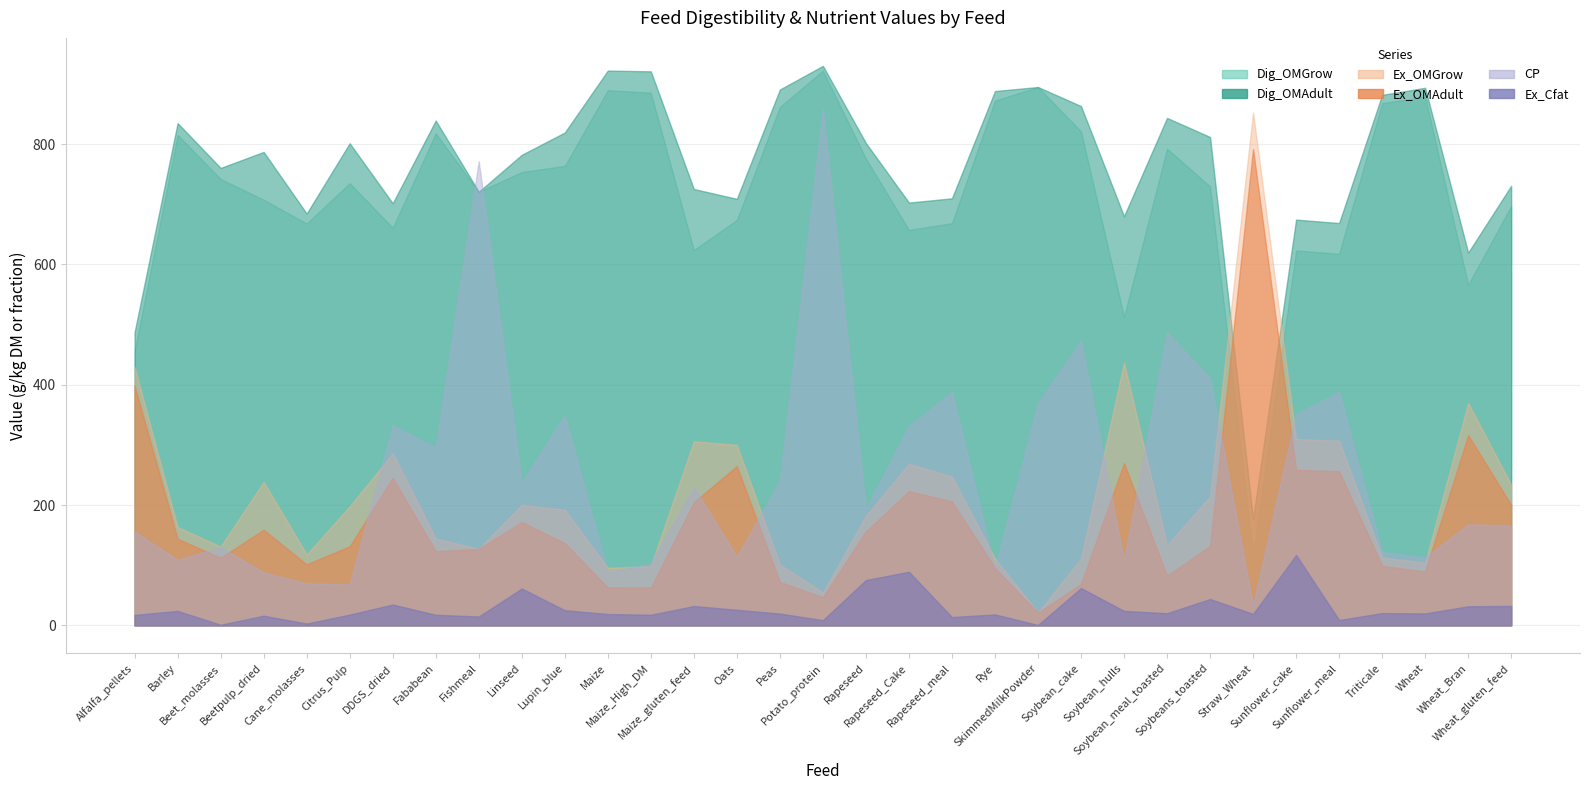

How many values in the Dig_OMGrow series exceed 735?

17